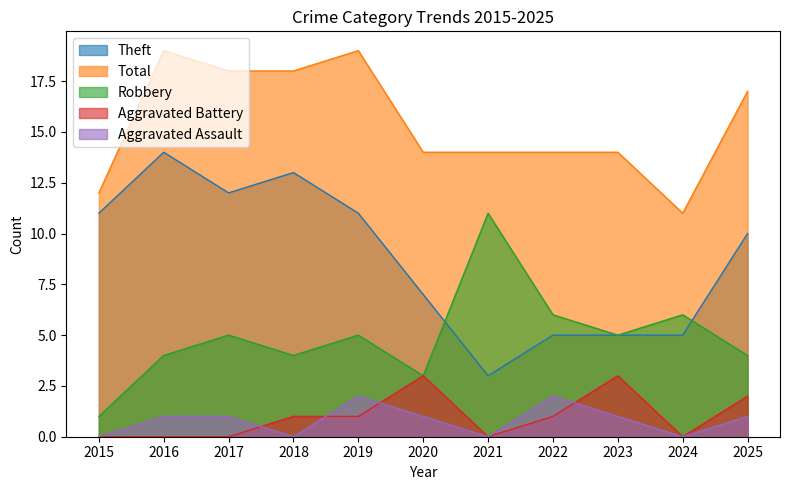

How many categories are shown in the chart?

11